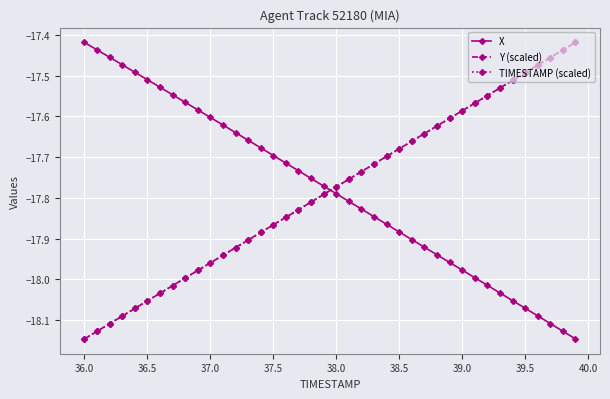

True or false: Y (scaled) has more than 0 points higher than both neighbors.

False